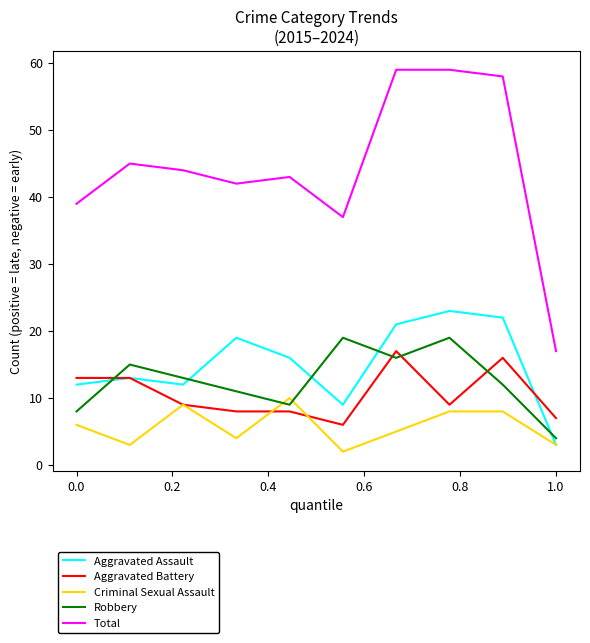

Which series has the widest spread of values?

Total